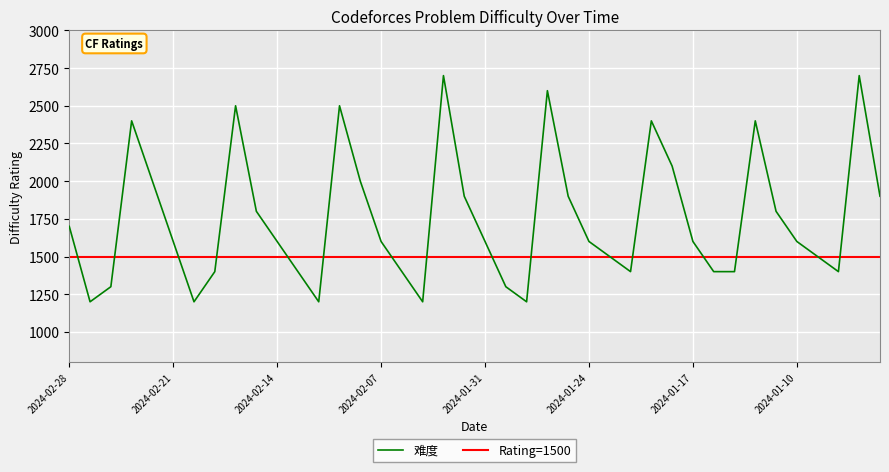

Is it true that the value at 2024-01-11 is 1800?

True